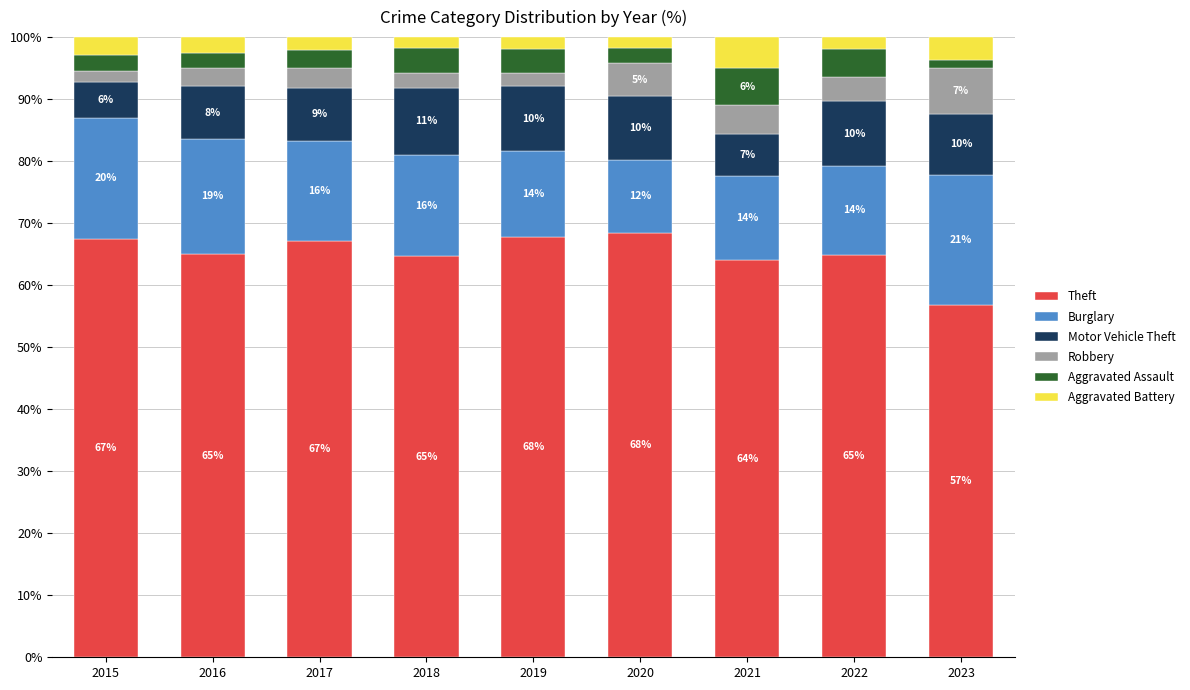

Does the chart contain any negative values?

No